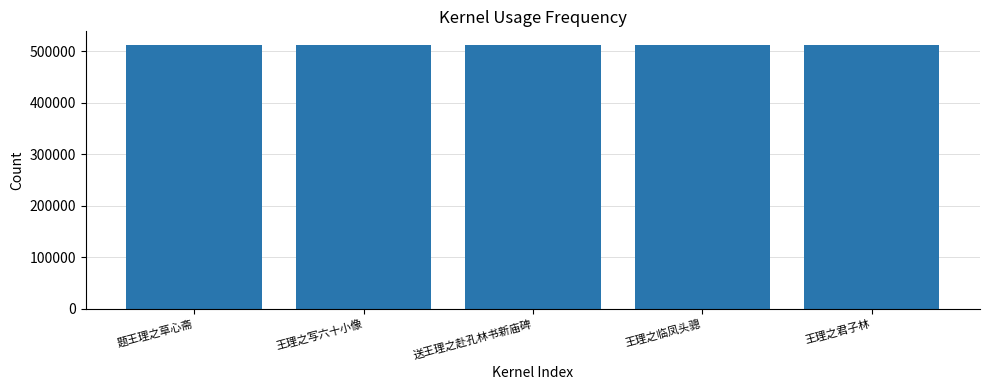

What is the ratio of the value at 送王理之赴孔林书新庙碑 to the value at 王理之临凤头骢?

1.0